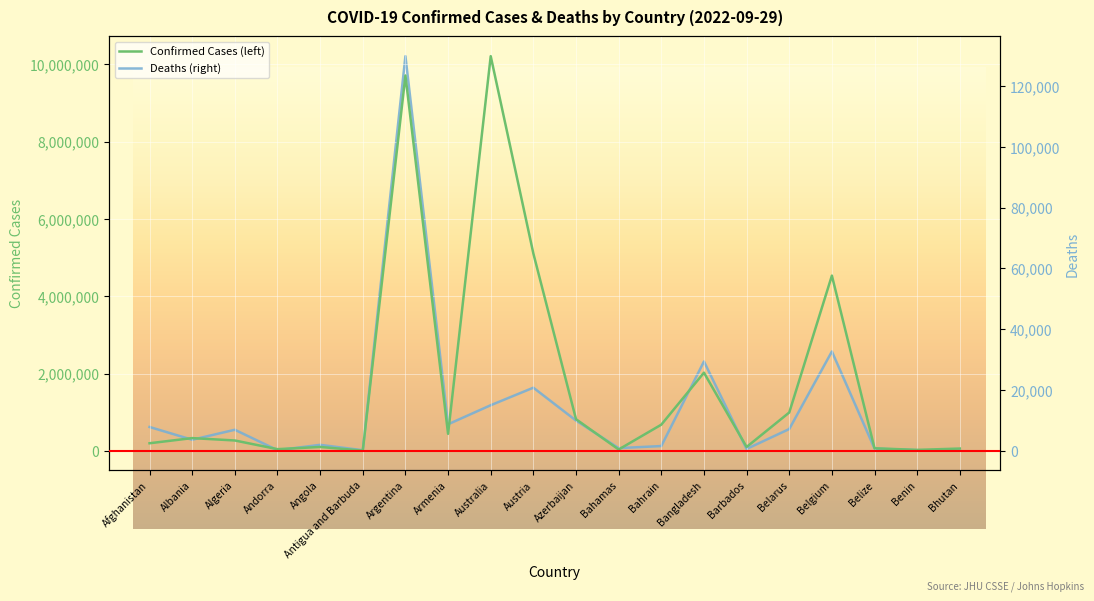

True or false: Confirmed Cases (left) has a value of 17920075 at Australia.

False